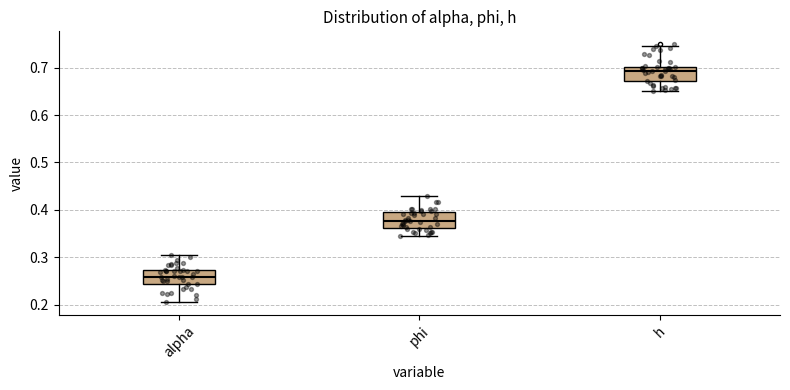

Where is the lower edge of the box for alpha on the y-axis? The values are not printed on the chart, so give them approximately, as read against the axis.

0.24